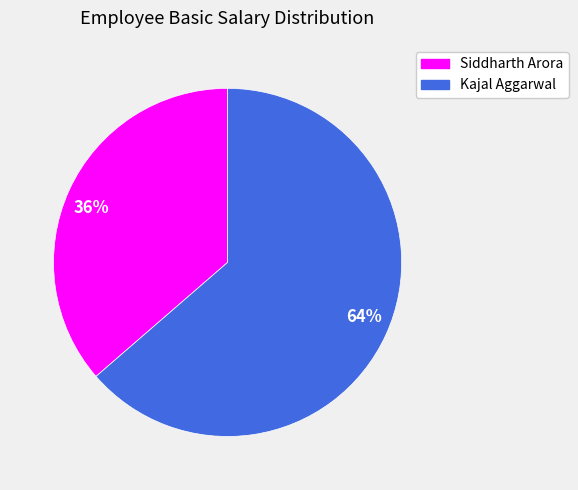

To the nearest percent, what is the average slice percentage?

50%